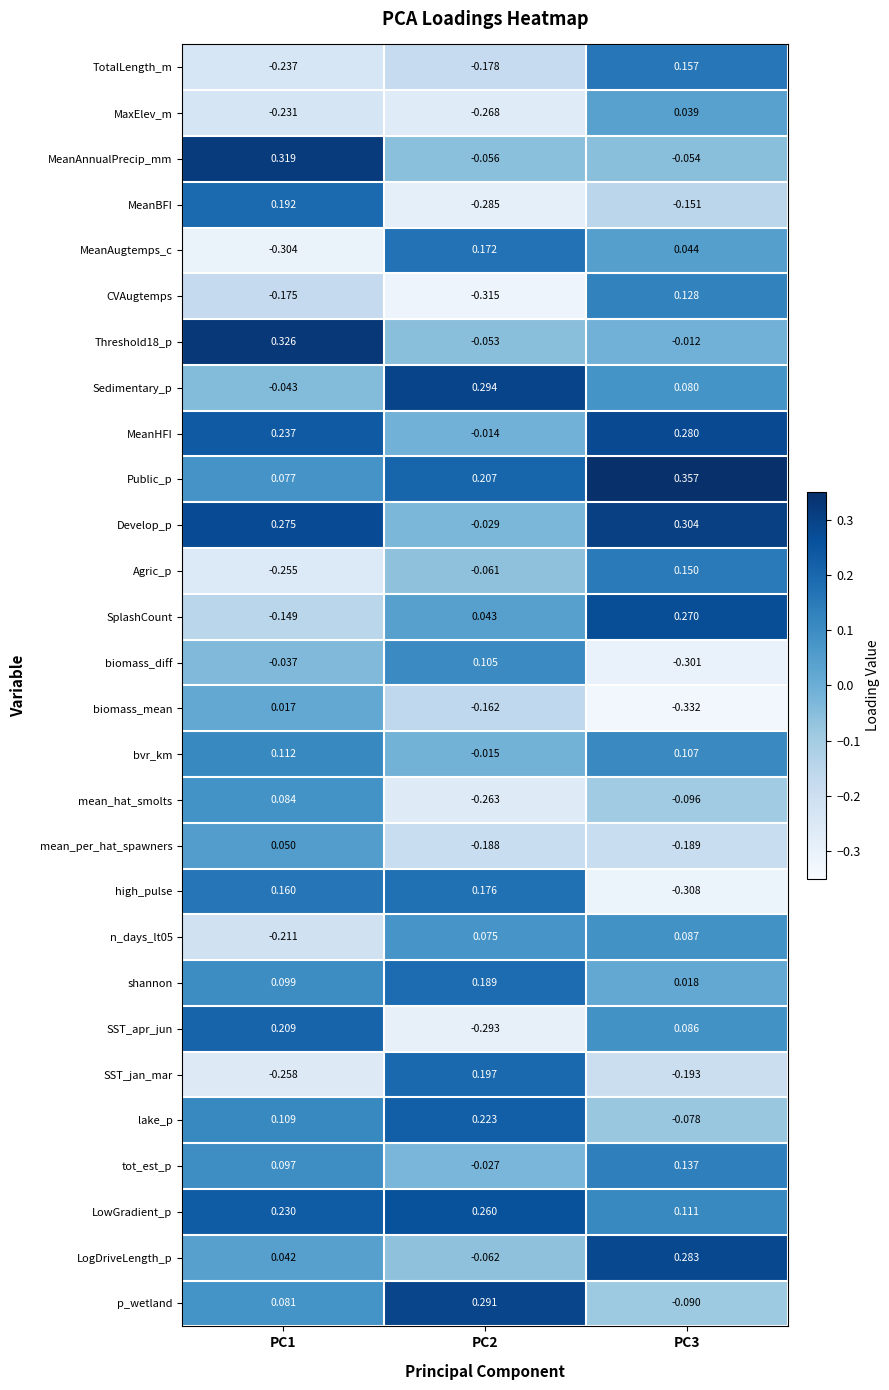

What is the spread (max minus min) of values at PC2?

0.6